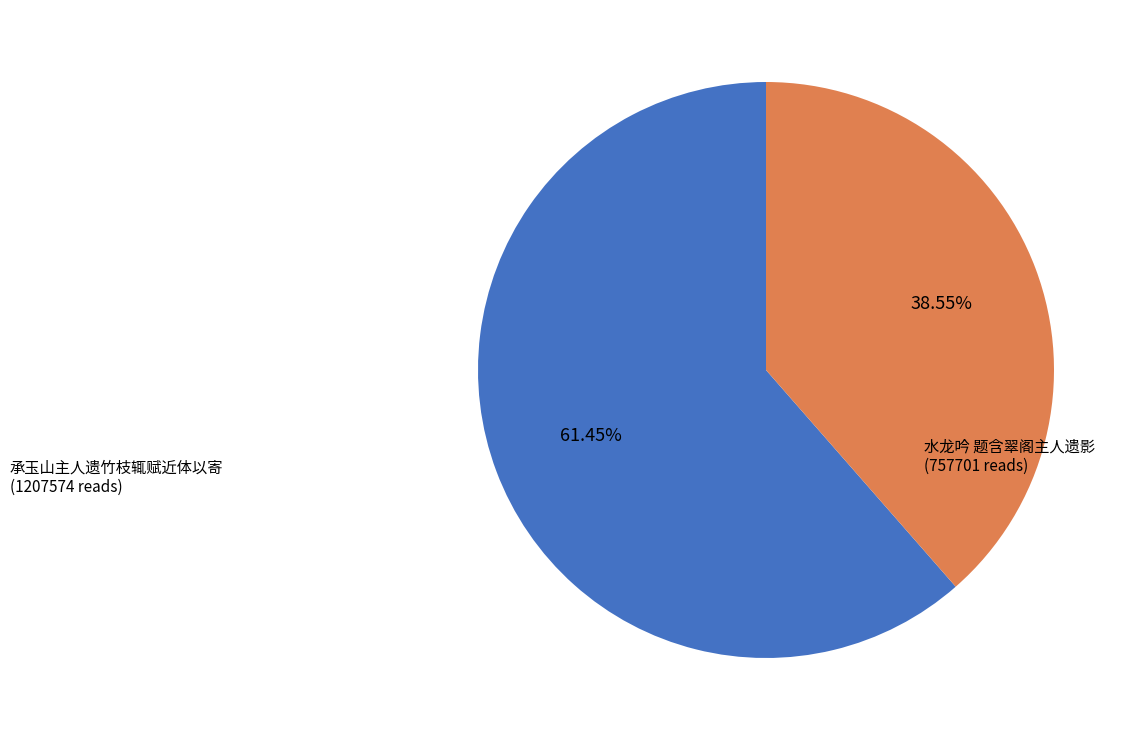

What is the largest slice in the pie chart?

承玉山主人遗竹枝辄赋近体以寄